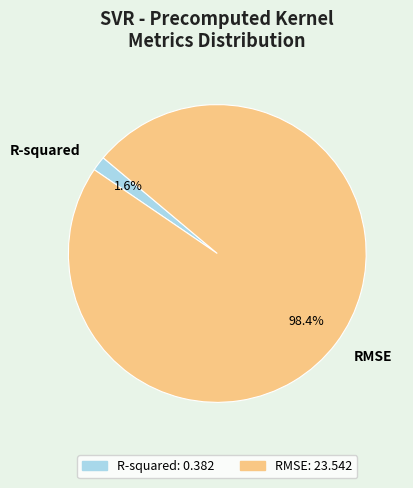

Do RMSE and R-squared together represent more than half of the pie?

Yes